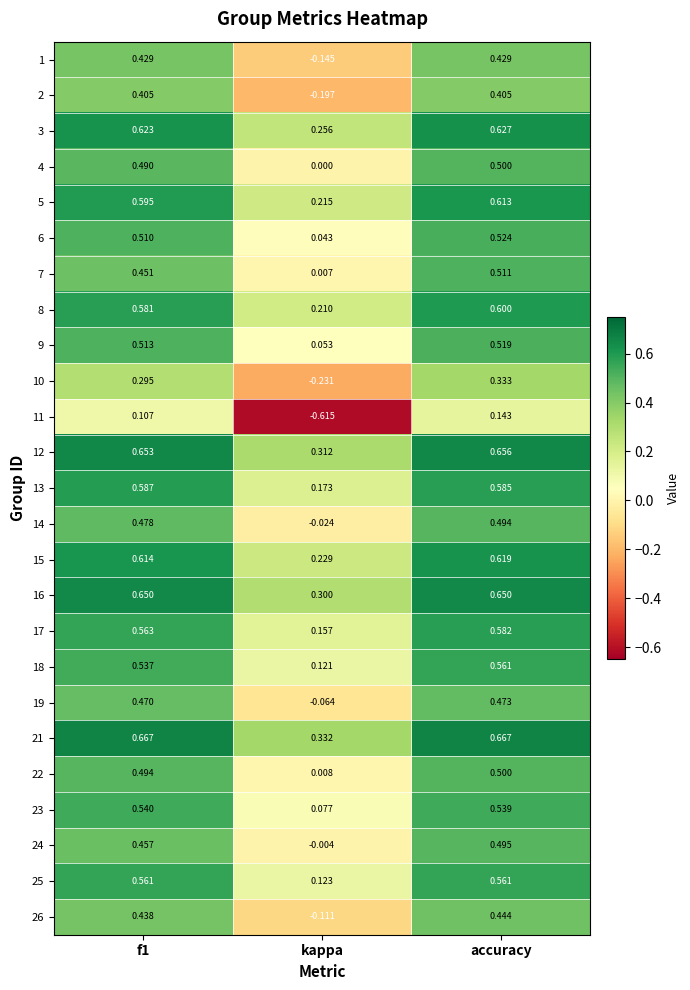

Where is 19 nearest to the value 0?

kappa